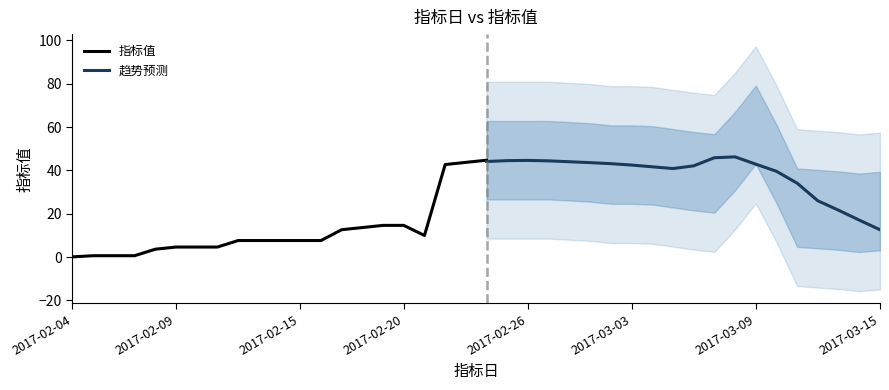

What is the highest value of the 指标值 series?

44.7